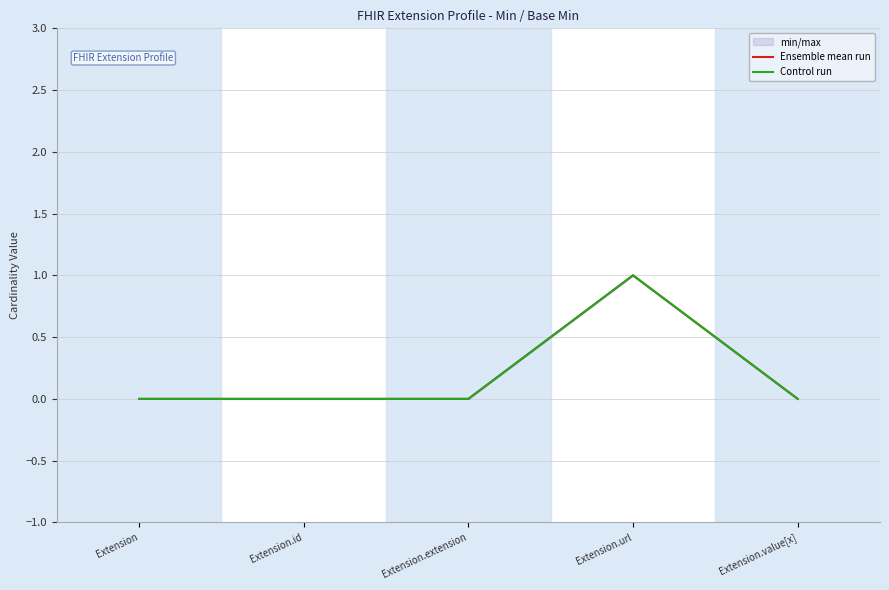

True or false: Control run has more than 2 interior local peaks.

False